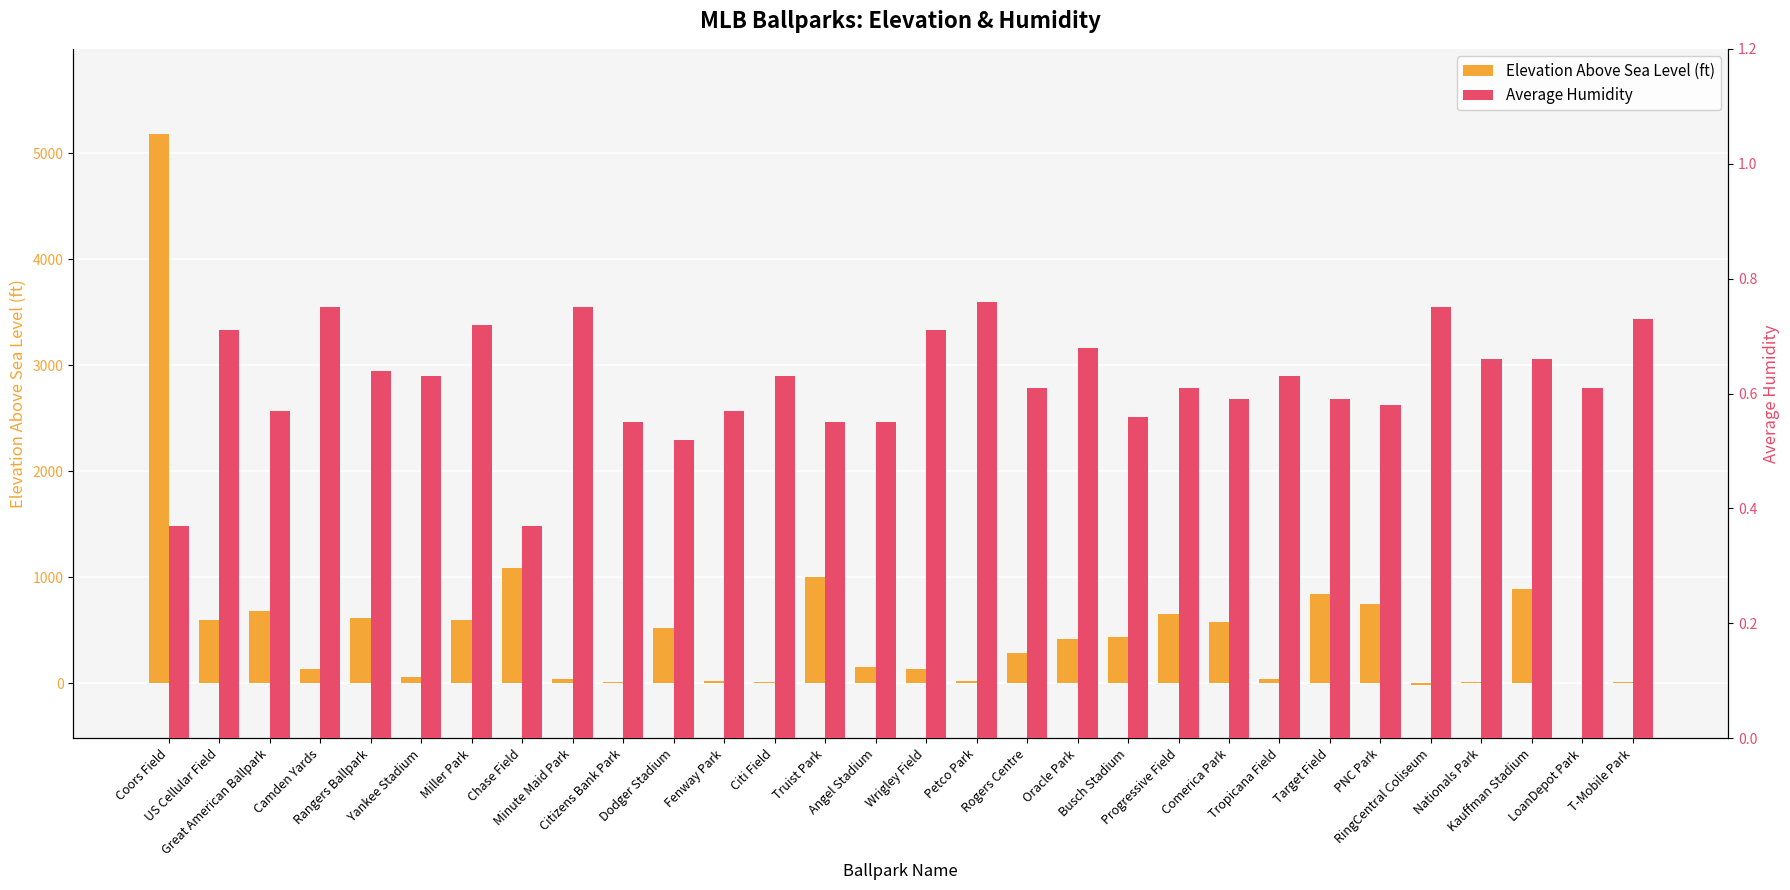

Reading left to right, transcribe all the data shown in this chart.

Elevation Above Sea Level (ft): Coors Field=5183.0	US Cellular Field=596.0	Great American Ballpark=683.0	Camden Yards=130.0	Rangers Ballpark=616.0	Yankee Stadium=54.0	Miller Park=593.0	Chase Field=1082.0	Minute Maid Park=38.0	Citizens Bank Park=9.0	Dodger Stadium=522.0	Fenway Park=20.0	Citi Field=13.0	Truist Park=1001.0	Angel Stadium=148.0	Wrigley Field=135.0	Petco Park=16.0	Rogers Centre=282.0	Oracle Park=415.0	Busch Stadium=436.0	Progressive Field=653.0	Comerica Park=577.0	Tropicana Field=43.0	Target Field=840.0	PNC Park=743.0	RingCentral Coliseum=-21.0	Nationals Park=7.0	Kauffman Stadium=886.0	LoanDepot Park=3.0	T-Mobile Park=14.0
Average Humidity: Coors Field=0.4	US Cellular Field=0.7	Great American Ballpark=0.6	Camden Yards=0.8	Rangers Ballpark=0.6	Yankee Stadium=0.6	Miller Park=0.7	Chase Field=0.4	Minute Maid Park=0.8	Citizens Bank Park=0.6	Dodger Stadium=0.5	Fenway Park=0.6	Citi Field=0.6	Truist Park=0.6	Angel Stadium=0.6	Wrigley Field=0.7	Petco Park=0.8	Rogers Centre=0.6	Oracle Park=0.7	Busch Stadium=0.6	Progressive Field=0.6	Comerica Park=0.6	Tropicana Field=0.6	Target Field=0.6	PNC Park=0.6	RingCentral Coliseum=0.8	Nationals Park=0.7	Kauffman Stadium=0.7	LoanDepot Park=0.6	T-Mobile Park=0.7